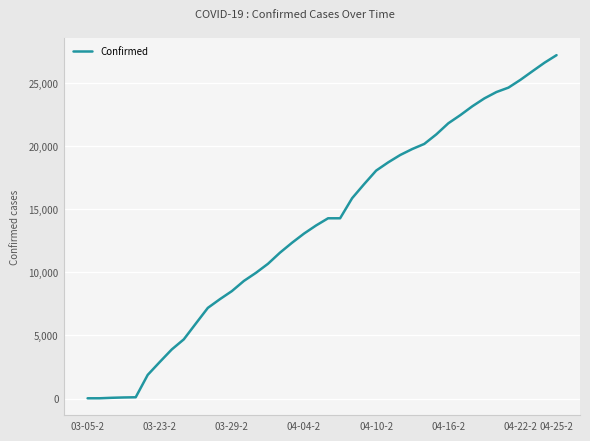

What is the greatest value displayed?

27231